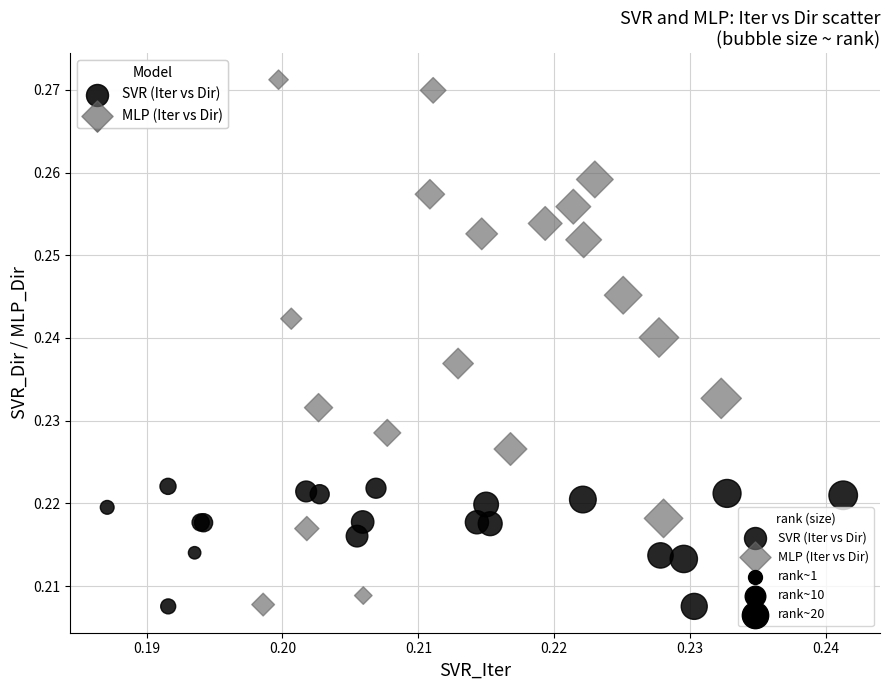

Which series reaches the maximum Y coordinate?

MLP (Iter vs Dir)